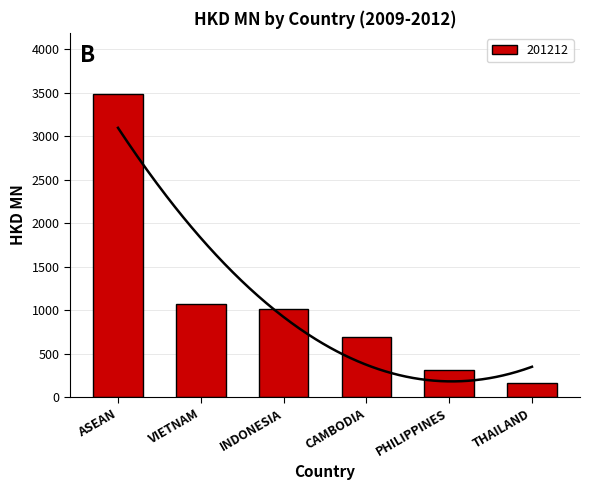

What position from the left is INDONESIA?

3